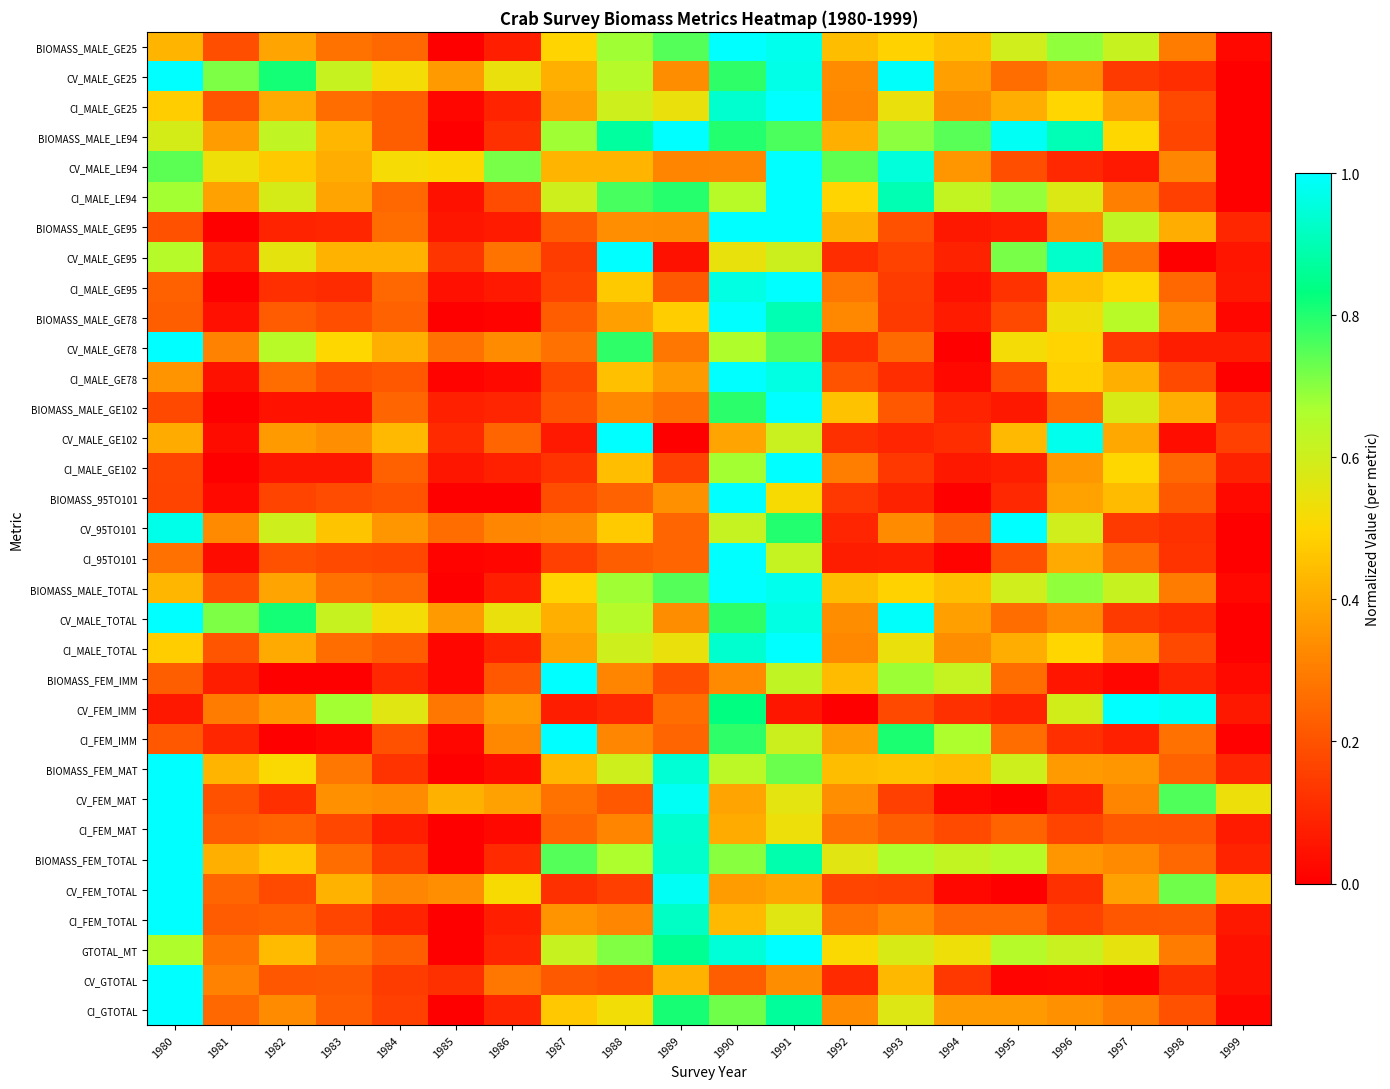

Reading left to right, what are all the values shown in this chart?

BIOMASS_MALE_GE25: 1980=0.4	1981=0.2	1982=0.4	1983=0.3	1984=0.3	1985=0.0	1986=0.1	1987=0.5	1988=0.7	1989=0.8	1990=1.0	1991=1.0	1992=0.4	1993=0.5	1994=0.4	1995=0.6	1996=0.7	1997=0.6	1998=0.3	1999=0.0
CV_MALE_GE25: 1980=1.0	1981=0.7	1982=0.8	1983=0.6	1984=0.5	1985=0.4	1986=0.5	1987=0.4	1988=0.6	1989=0.3	1990=0.8	1991=1.0	1992=0.3	1993=1.0	1994=0.4	1995=0.3	1996=0.3	1997=0.1	1998=0.1	1999=0.0
CI_MALE_GE25: 1980=0.5	1981=0.2	1982=0.4	1983=0.3	1984=0.2	1985=0.0	1986=0.1	1987=0.4	1988=0.6	1989=0.5	1990=0.9	1991=1.0	1992=0.3	1993=0.5	1994=0.3	1995=0.4	1996=0.5	1997=0.4	1998=0.2	1999=0.0
BIOMASS_MALE_LE94: 1980=0.6	1981=0.4	1982=0.6	1983=0.4	1984=0.2	1985=0.0	1986=0.1	1987=0.7	1988=0.9	1989=1.0	1990=0.8	1991=0.8	1992=0.4	1993=0.7	1994=0.7	1995=1.0	1996=0.9	1997=0.5	1998=0.2	1999=0.0
CV_MALE_LE94: 1980=0.7	1981=0.5	1982=0.5	1983=0.4	1984=0.5	1985=0.5	1986=0.7	1987=0.4	1988=0.4	1989=0.3	1990=0.3	1991=1.0	1992=0.7	1993=1.0	1994=0.4	1995=0.2	1996=0.1	1997=0.1	1998=0.3	1999=0.0
CI_MALE_LE94: 1980=0.7	1981=0.4	1982=0.6	1983=0.4	1984=0.2	1985=0.0	1986=0.2	1987=0.6	1988=0.8	1989=0.8	1990=0.6	1991=1.0	1992=0.5	1993=0.9	1994=0.6	1995=0.7	1996=0.6	1997=0.3	1998=0.2	1999=0.0
BIOMASS_MALE_GE95: 1980=0.2	1981=0.0	1982=0.1	1983=0.1	1984=0.3	1985=0.1	1986=0.1	1987=0.2	1988=0.3	1989=0.3	1990=1.0	1991=1.0	1992=0.4	1993=0.2	1994=0.1	1995=0.1	1996=0.3	1997=0.6	1998=0.4	1999=0.1
CV_MALE_GE95: 1980=0.6	1981=0.1	1982=0.6	1983=0.4	1984=0.4	1985=0.1	1986=0.3	1987=0.1	1988=1.0	1989=0.0	1990=0.5	1991=0.6	1992=0.1	1993=0.2	1994=0.1	1995=0.7	1996=0.9	1997=0.3	1998=0.0	1999=0.1
CI_MALE_GE95: 1980=0.2	1981=0.0	1982=0.1	1983=0.1	1984=0.3	1985=0.0	1986=0.1	1987=0.2	1988=0.5	1989=0.2	1990=1.0	1991=1.0	1992=0.3	1993=0.1	1994=0.0	1995=0.1	1996=0.5	1997=0.5	1998=0.2	1999=0.1
BIOMASS_MALE_GE78: 1980=0.2	1981=0.0	1982=0.2	1983=0.2	1984=0.2	1985=0.0	1986=0.0	1987=0.2	1988=0.4	1989=0.5	1990=1.0	1991=0.9	1992=0.3	1993=0.1	1994=0.1	1995=0.2	1996=0.5	1997=0.6	1998=0.3	1999=0.0
CV_MALE_GE78: 1980=1.0	1981=0.3	1982=0.6	1983=0.5	1984=0.4	1985=0.3	1986=0.3	1987=0.3	1988=0.8	1989=0.3	1990=0.7	1991=0.8	1992=0.1	1993=0.3	1994=0.0	1995=0.5	1996=0.5	1997=0.1	1998=0.1	1999=0.1
CI_MALE_GE78: 1980=0.3	1981=0.0	1982=0.3	1983=0.2	1984=0.2	1985=0.0	1986=0.0	1987=0.2	1988=0.4	1989=0.4	1990=1.0	1991=1.0	1992=0.2	1993=0.1	1994=0.0	1995=0.2	1996=0.5	1997=0.4	1998=0.2	1999=0.0
BIOMASS_MALE_GE102: 1980=0.2	1981=0.0	1982=0.0	1983=0.0	1984=0.2	1985=0.1	1986=0.1	1987=0.2	1988=0.3	1989=0.3	1990=0.8	1991=1.0	1992=0.5	1993=0.2	1994=0.1	1995=0.1	1996=0.3	1997=0.6	1998=0.4	1999=0.1
CV_MALE_GE102: 1980=0.4	1981=0.0	1982=0.4	1983=0.3	1984=0.4	1985=0.1	1986=0.2	1987=0.1	1988=1.0	1989=0.0	1990=0.4	1991=0.6	1992=0.1	1993=0.1	1994=0.1	1995=0.4	1996=1.0	1997=0.4	1998=0.0	1999=0.2
CI_MALE_GE102: 1980=0.2	1981=0.0	1982=0.1	1983=0.1	1984=0.2	1985=0.1	1986=0.1	1987=0.1	1988=0.4	1989=0.2	1990=0.7	1991=1.0	1992=0.3	1993=0.1	1994=0.1	1995=0.1	1996=0.4	1997=0.5	1998=0.2	1999=0.1
BIOMASS_95TO101: 1980=0.2	1981=0.0	1982=0.2	1983=0.2	1984=0.2	1985=0.0	1986=0.0	1987=0.2	1988=0.2	1989=0.3	1990=1.0	1991=0.5	1992=0.1	1993=0.1	1994=0.0	1995=0.1	1996=0.4	1997=0.4	1998=0.2	1999=0.0
CV_95TO101: 1980=1.0	1981=0.3	1982=0.6	1983=0.5	1984=0.4	1985=0.3	1986=0.3	1987=0.3	1988=0.5	1989=0.2	1990=0.6	1991=0.8	1992=0.1	1993=0.3	1994=0.2	1995=1.0	1996=0.6	1997=0.1	1998=0.1	1999=0.0
CI_95TO101: 1980=0.3	1981=0.0	1982=0.2	1983=0.2	1984=0.2	1985=0.0	1986=0.0	1987=0.2	1988=0.2	1989=0.2	1990=1.0	1991=0.6	1992=0.1	1993=0.1	1994=0.0	1995=0.2	1996=0.4	1997=0.3	1998=0.1	1999=0.0
BIOMASS_MALE_TOTAL: 1980=0.4	1981=0.2	1982=0.4	1983=0.3	1984=0.3	1985=0.0	1986=0.1	1987=0.5	1988=0.7	1989=0.8	1990=1.0	1991=1.0	1992=0.4	1993=0.5	1994=0.4	1995=0.6	1996=0.7	1997=0.6	1998=0.3	1999=0.0
CV_MALE_TOTAL: 1980=1.0	1981=0.7	1982=0.8	1983=0.6	1984=0.5	1985=0.4	1986=0.5	1987=0.4	1988=0.6	1989=0.3	1990=0.8	1991=1.0	1992=0.3	1993=1.0	1994=0.4	1995=0.3	1996=0.3	1997=0.1	1998=0.1	1999=0.0
CI_MALE_TOTAL: 1980=0.5	1981=0.2	1982=0.4	1983=0.3	1984=0.2	1985=0.0	1986=0.1	1987=0.4	1988=0.6	1989=0.5	1990=0.9	1991=1.0	1992=0.3	1993=0.5	1994=0.3	1995=0.4	1996=0.5	1997=0.4	1998=0.2	1999=0.0
BIOMASS_FEM_IMM: 1980=0.2	1981=0.1	1982=0.0	1983=0.0	1984=0.1	1985=0.0	1986=0.2	1987=1.0	1988=0.3	1989=0.2	1990=0.3	1991=0.6	1992=0.4	1993=0.7	1994=0.6	1995=0.3	1996=0.1	1997=0.0	1998=0.1	1999=0.0
CV_FEM_IMM: 1980=0.1	1981=0.3	1982=0.4	1983=0.7	1984=0.6	1985=0.3	1986=0.4	1987=0.1	1988=0.1	1989=0.3	1990=0.8	1991=0.1	1992=0.0	1993=0.2	1994=0.1	1995=0.1	1996=0.6	1997=1.0	1998=1.0	1999=0.1
CI_FEM_IMM: 1980=0.2	1981=0.1	1982=0.0	1983=0.0	1984=0.2	1985=0.0	1986=0.3	1987=1.0	1988=0.3	1989=0.2	1990=0.8	1991=0.6	1992=0.4	1993=0.8	1994=0.7	1995=0.3	1996=0.1	1997=0.1	1998=0.3	1999=0.0
BIOMASS_FEM_MAT: 1980=1.0	1981=0.4	1982=0.5	1983=0.3	1984=0.1	1985=0.0	1986=0.0	1987=0.4	1988=0.6	1989=0.9	1990=0.6	1991=0.7	1992=0.4	1993=0.5	1994=0.4	1995=0.6	1996=0.4	1997=0.4	1998=0.2	1999=0.1
CV_FEM_MAT: 1980=1.0	1981=0.2	1982=0.1	1983=0.3	1984=0.3	1985=0.4	1986=0.4	1987=0.3	1988=0.2	1989=1.0	1990=0.4	1991=0.6	1992=0.3	1993=0.2	1994=0.0	1995=0.0	1996=0.1	1997=0.3	1998=0.8	1999=0.5
CI_FEM_MAT: 1980=1.0	1981=0.2	1982=0.2	1983=0.2	1984=0.1	1985=0.0	1986=0.0	1987=0.2	1988=0.3	1989=0.9	1990=0.4	1991=0.5	1992=0.3	1993=0.2	1994=0.2	1995=0.2	1996=0.2	1997=0.2	1998=0.2	1999=0.1
BIOMASS_FEM_TOTAL: 1980=1.0	1981=0.4	1982=0.5	1983=0.3	1984=0.1	1985=0.0	1986=0.1	1987=0.8	1988=0.7	1989=0.9	1990=0.7	1991=0.9	1992=0.6	1993=0.7	1994=0.6	1995=0.6	1996=0.4	1997=0.3	1998=0.3	1999=0.1
CV_FEM_TOTAL: 1980=1.0	1981=0.2	1982=0.2	1983=0.4	1984=0.3	1985=0.3	1986=0.5	1987=0.1	1988=0.2	1989=1.0	1990=0.4	1991=0.4	1992=0.2	1993=0.2	1994=0.0	1995=0.0	1996=0.1	1997=0.4	1998=0.7	1999=0.4
CI_FEM_TOTAL: 1980=1.0	1981=0.2	1982=0.2	1983=0.2	1984=0.1	1985=0.0	1986=0.1	1987=0.3	1988=0.3	1989=0.9	1990=0.4	1991=0.6	1992=0.3	1993=0.3	1994=0.3	1995=0.2	1996=0.2	1997=0.2	1998=0.2	1999=0.1
GTOTAL_MT: 1980=0.7	1981=0.3	1982=0.4	1983=0.3	1984=0.2	1985=0.0	1986=0.1	1987=0.6	1988=0.7	1989=0.9	1990=0.9	1991=1.0	1992=0.5	1993=0.6	1994=0.5	1995=0.6	1996=0.6	1997=0.5	1998=0.3	1999=0.0
CV_GTOTAL: 1980=1.0	1981=0.3	1982=0.2	1983=0.2	1984=0.1	1985=0.1	1986=0.3	1987=0.2	1988=0.2	1989=0.4	1990=0.2	1991=0.3	1992=0.1	1993=0.4	1994=0.1	1995=0.0	1996=0.0	1997=0.0	1998=0.1	1999=0.0
CI_GTOTAL: 1980=1.0	1981=0.3	1982=0.3	1983=0.2	1984=0.2	1985=0.0	1986=0.1	1987=0.5	1988=0.5	1989=0.8	1990=0.7	1991=0.9	1992=0.3	1993=0.6	1994=0.4	1995=0.4	1996=0.3	1997=0.3	1998=0.2	1999=0.0